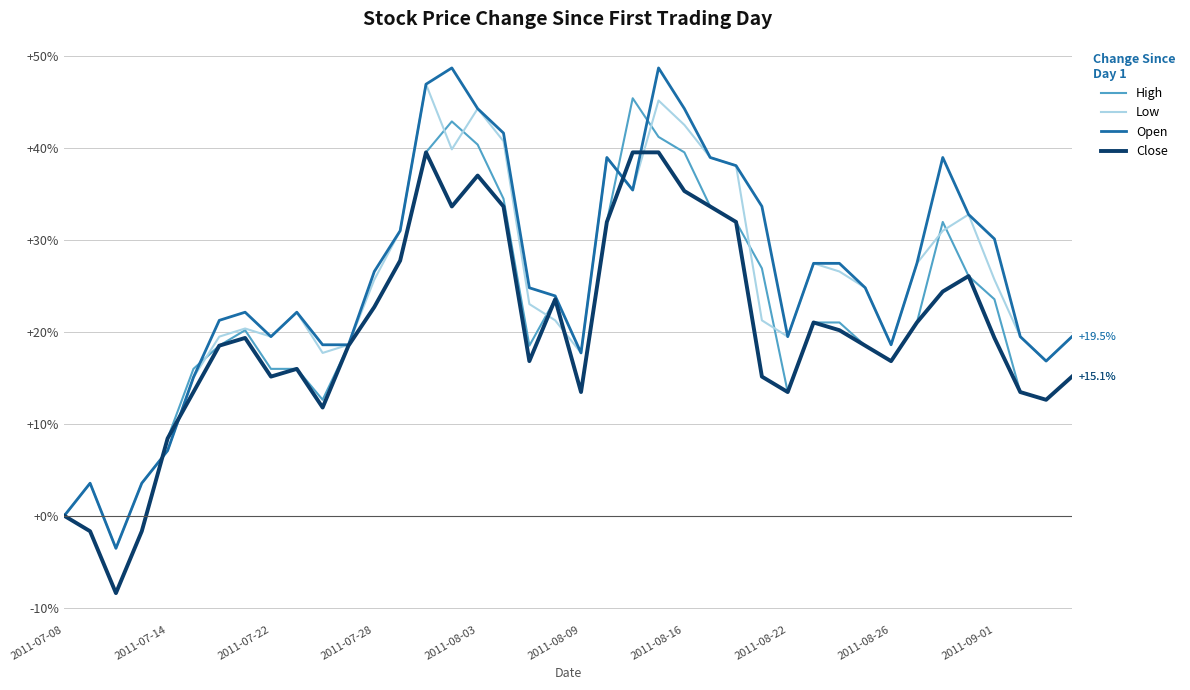

True or false: Open and High cross at least once.

True